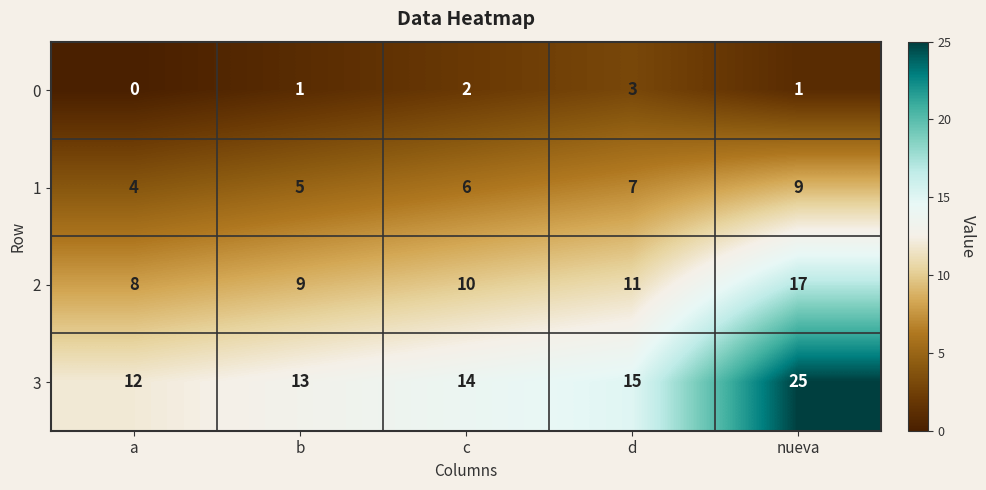

Is the value of 2 at nueva greater than the value of 0 at d?

Yes